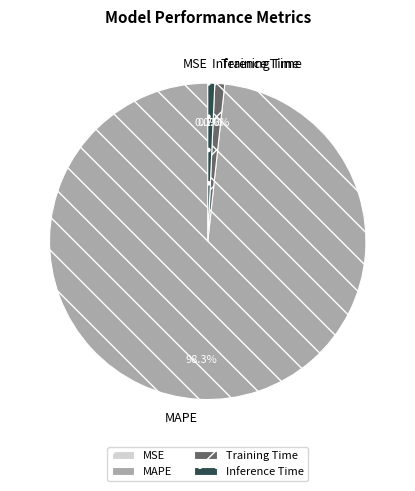

Which slice represents more than half of the pie?

MAPE